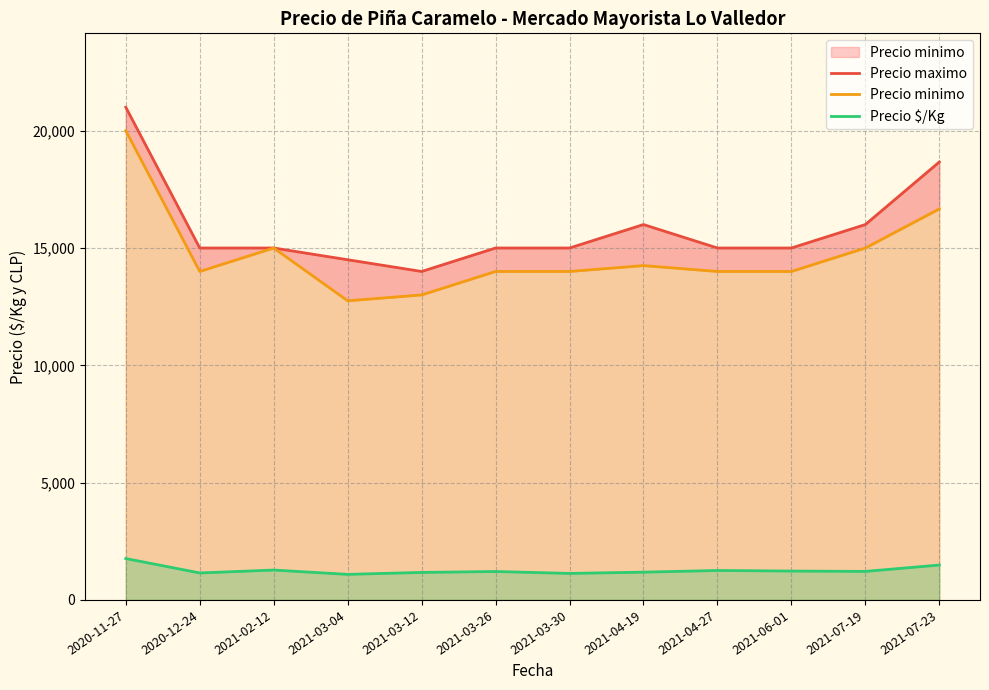

What is the spread (max minus min) of values at 2021-03-30?

13869.8